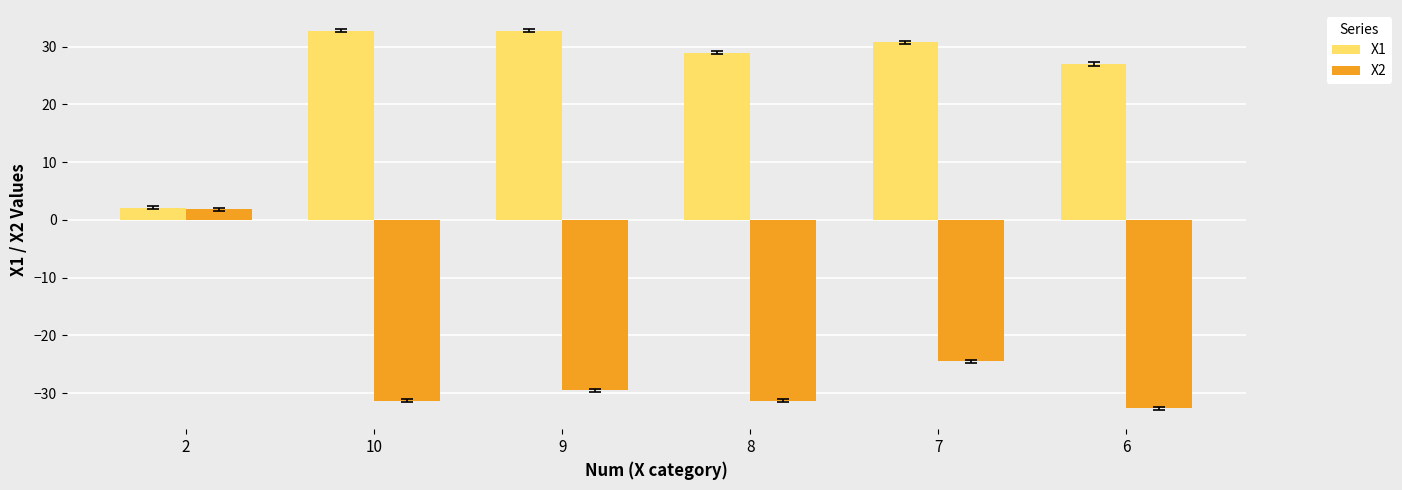

What is the minimum value shown in the chart?

-32.7